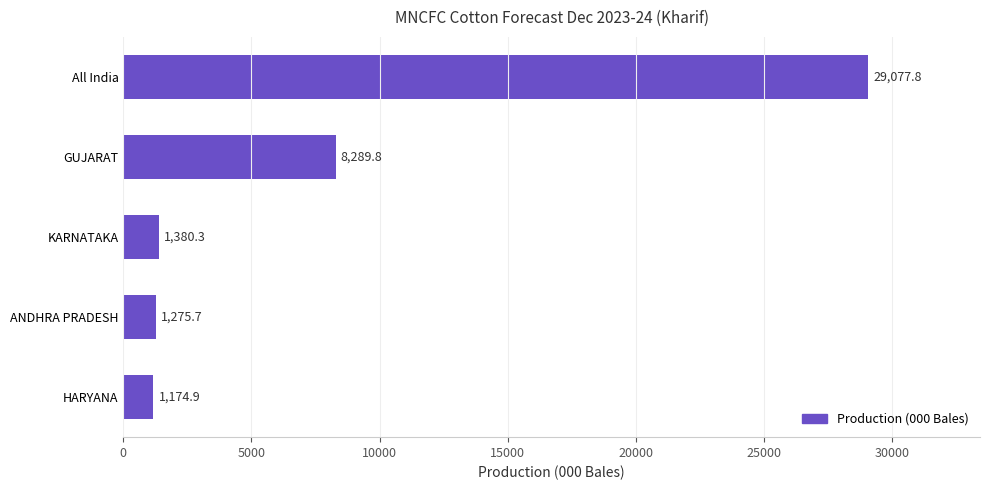

Reading top to bottom, transcribe all the data shown in this chart.

All India=29077.8	GUJARAT=8289.8	KARNATAKA=1380.3	ANDHRA PRADESH=1275.7	HARYANA=1174.9